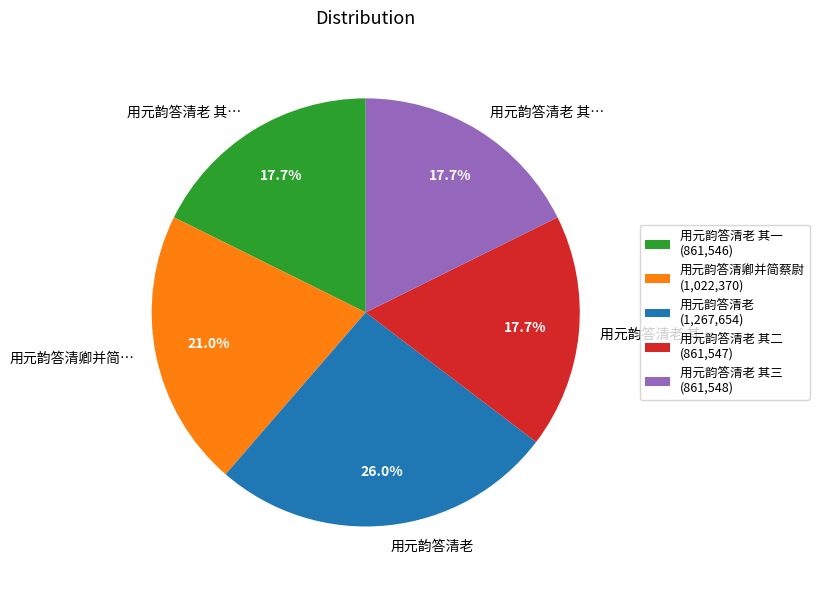

Is there a majority slice in this chart?

No